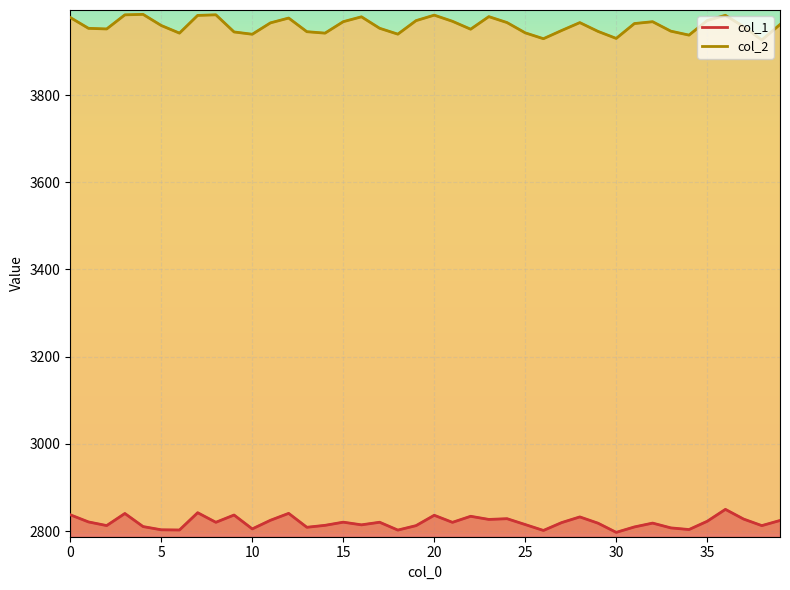

What is the sum of the col_2 values at 16 and 26?

7908.6